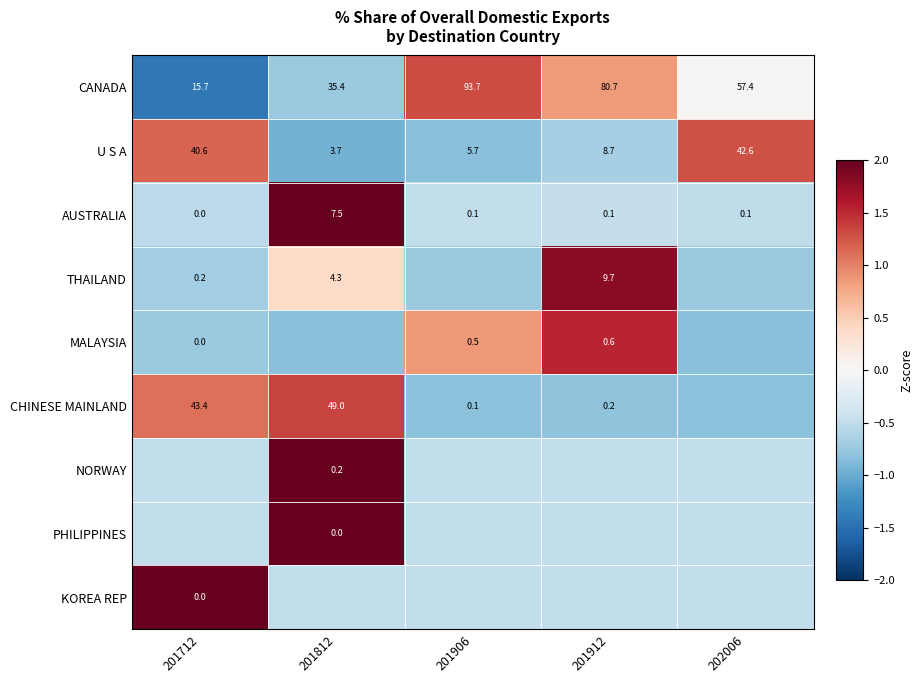

Is the value of THAILAND at 201912 greater than the value of U S A at 202006?

No